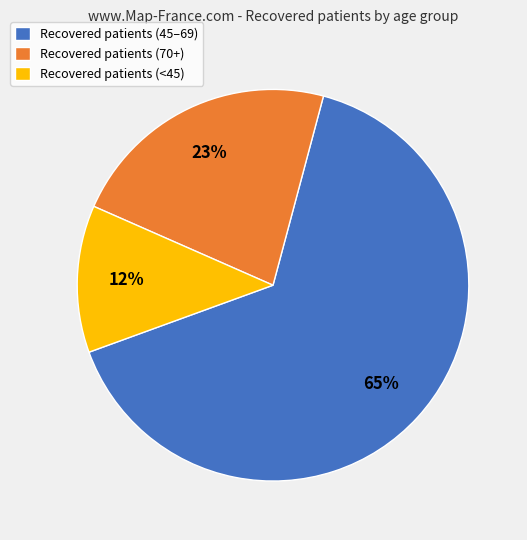

Is it true that Recovered patients (<45) is 12% of the pie?

True